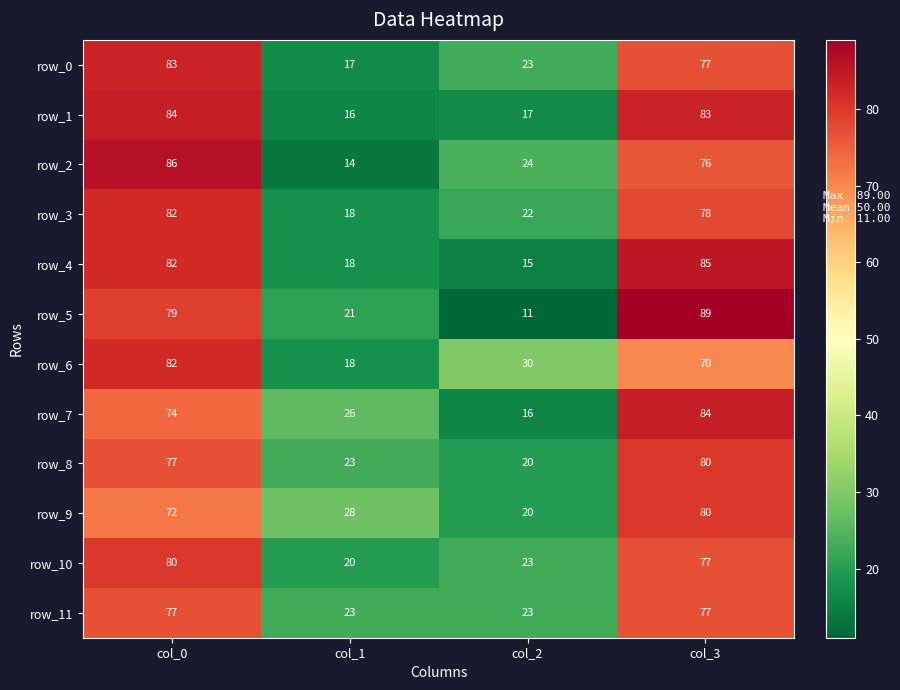

Reading right to left, what are all the values shown in this chart?

row_0: col_3=77	col_2=23	col_1=17	col_0=83
row_1: col_3=83	col_2=17	col_1=16	col_0=84
row_2: col_3=76	col_2=24	col_1=14	col_0=86
row_3: col_3=78	col_2=22	col_1=18	col_0=82
row_4: col_3=85	col_2=15	col_1=18	col_0=82
row_5: col_3=89	col_2=11	col_1=21	col_0=79
row_6: col_3=70	col_2=30	col_1=18	col_0=82
row_7: col_3=84	col_2=16	col_1=26	col_0=74
row_8: col_3=80	col_2=20	col_1=23	col_0=77
row_9: col_3=80	col_2=20	col_1=28	col_0=72
row_10: col_3=77	col_2=23	col_1=20	col_0=80
row_11: col_3=77	col_2=23	col_1=23	col_0=77